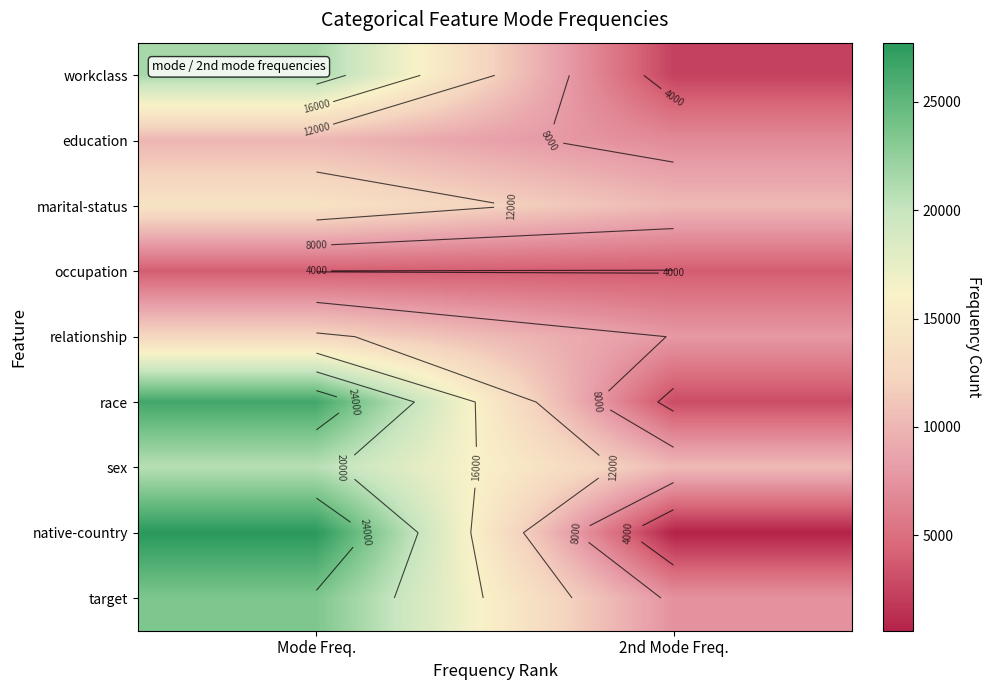

Is it true that relationship equals 5664 at Mode Freq.?

False